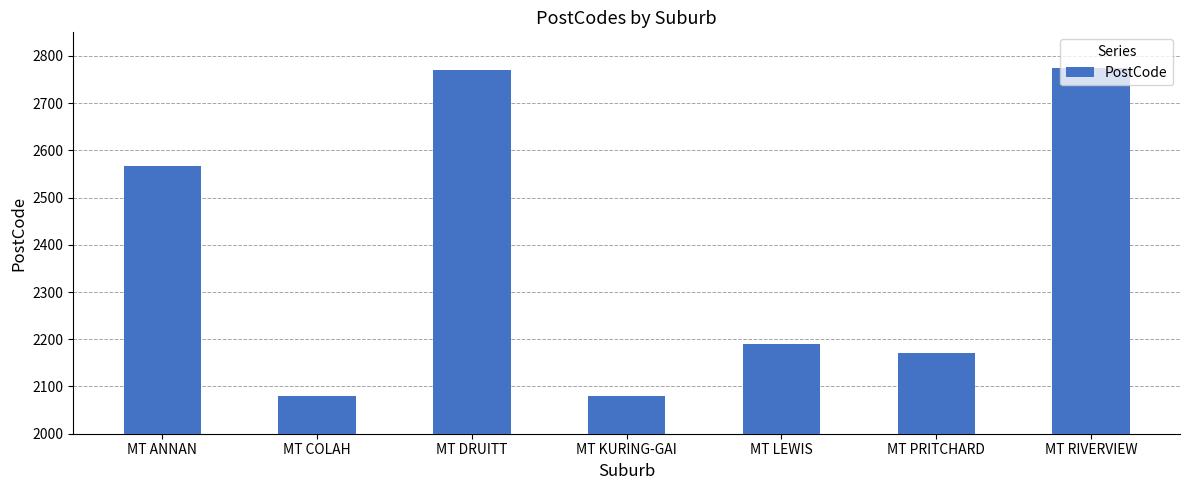

The value at MT PRITCHARD is 2170. True or false?

True